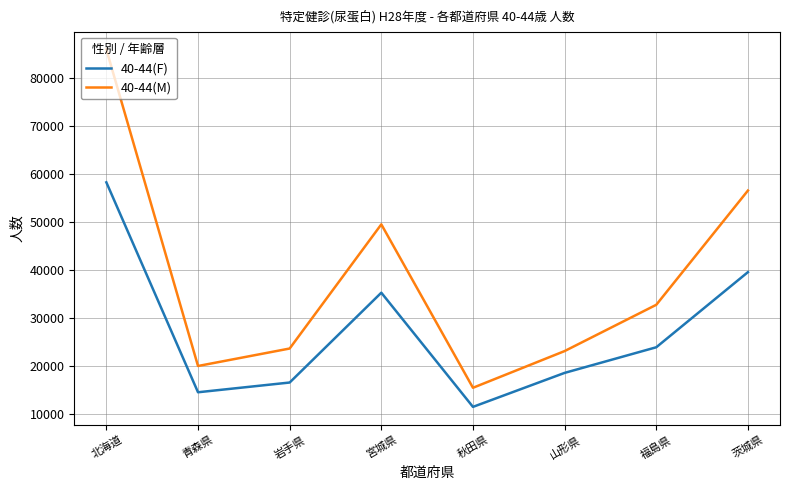

The value of 40-44(M) at 福島県 is 32742. True or false?

True